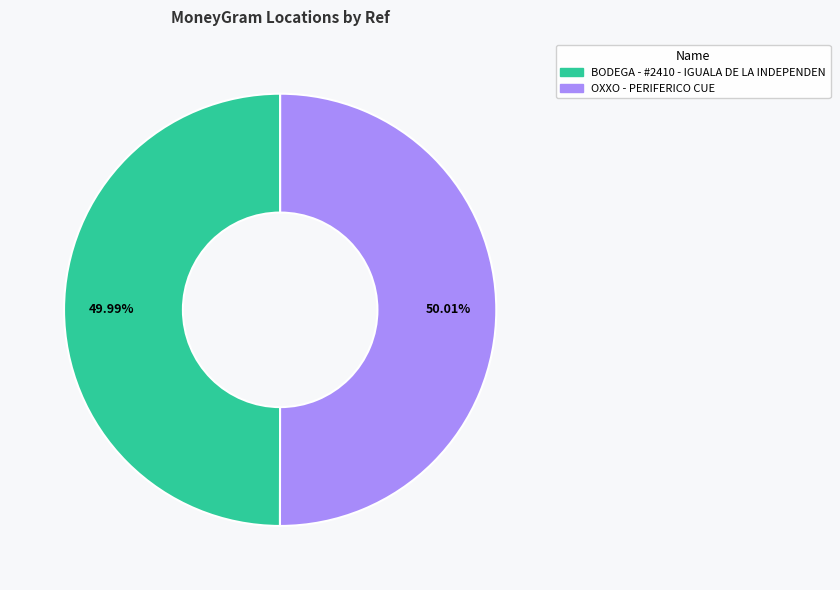

What is the total percentage of OXXO - PERIFERICO CUE and BODEGA - #2410 - IGUALA DE LA INDEPENDEN?

100.0%